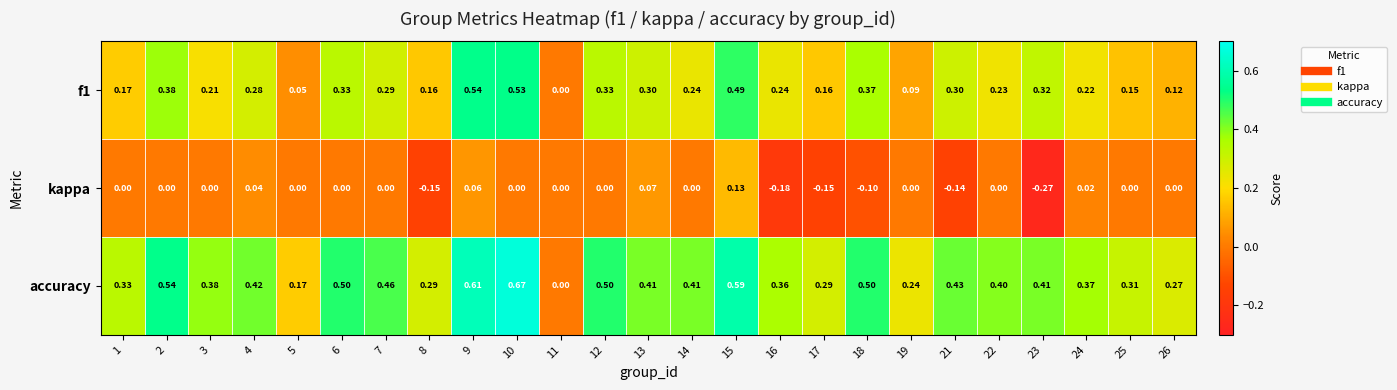

Is the value of f1 at 12 greater than the value of accuracy at 25?

Yes